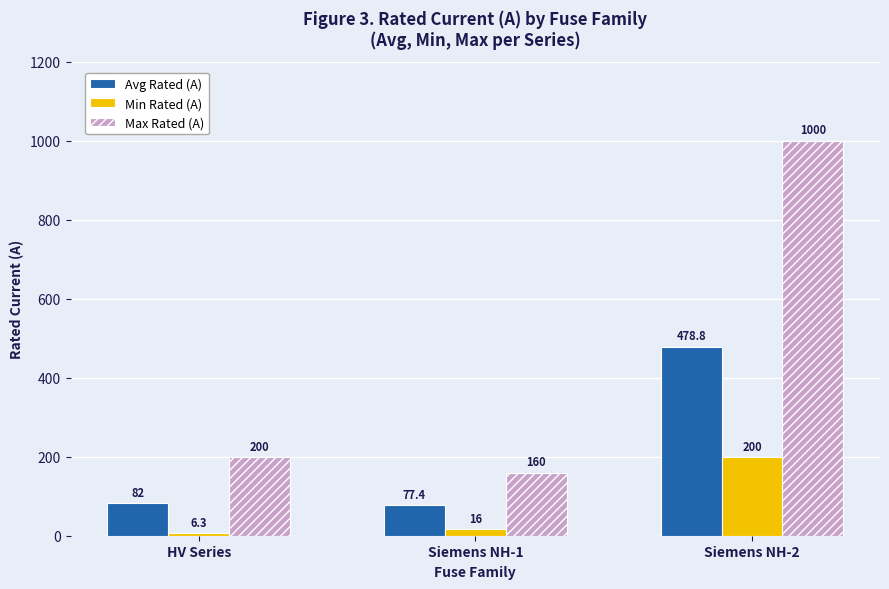

What are all the series names shown in the legend?

Avg Rated (A), Min Rated (A), Max Rated (A)